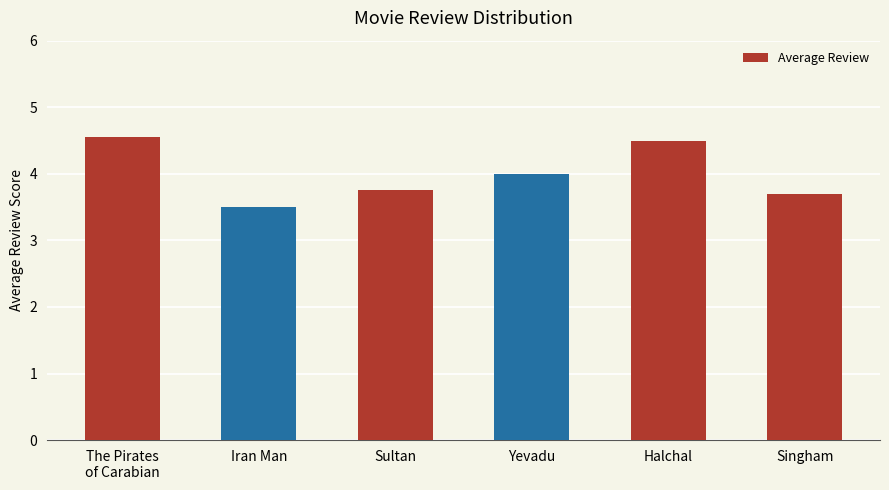

Does the chart contain any negative values?

No